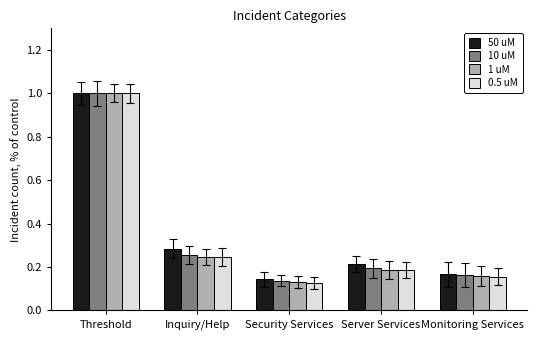

What position from the left is Server Services?

4